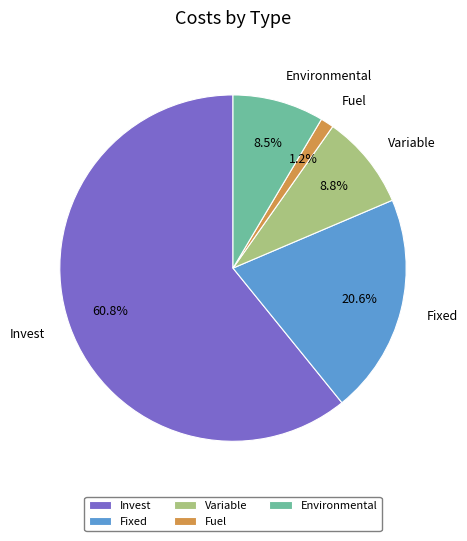

How many slices are in this pie chart?

5